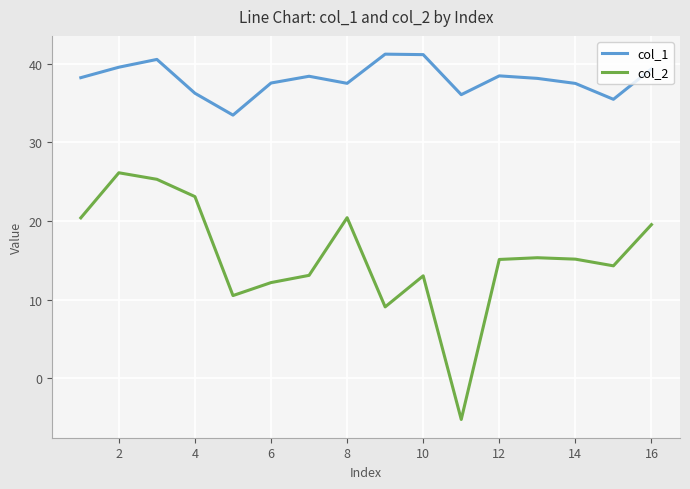

Which series has the widest spread of values?

col_2